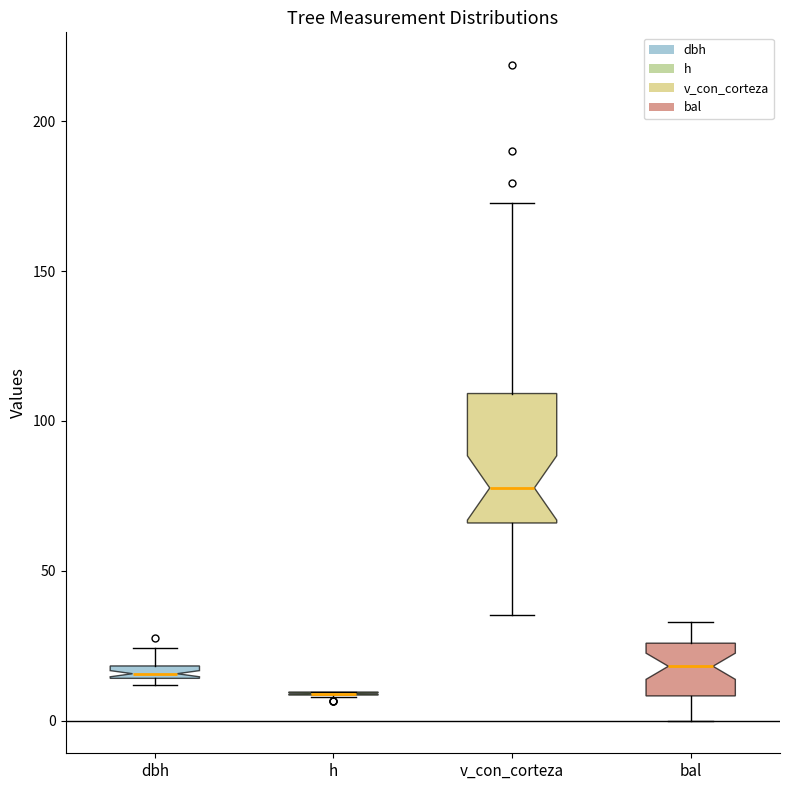

Which box is the tallest, from its lower edge to its upper edge?

v_con_corteza